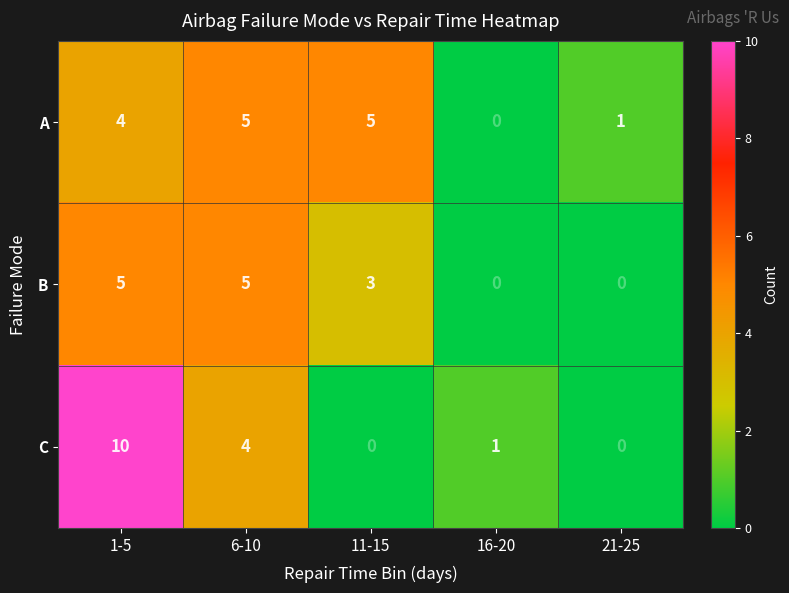

At how many categories does at least one series exceed 4?

3